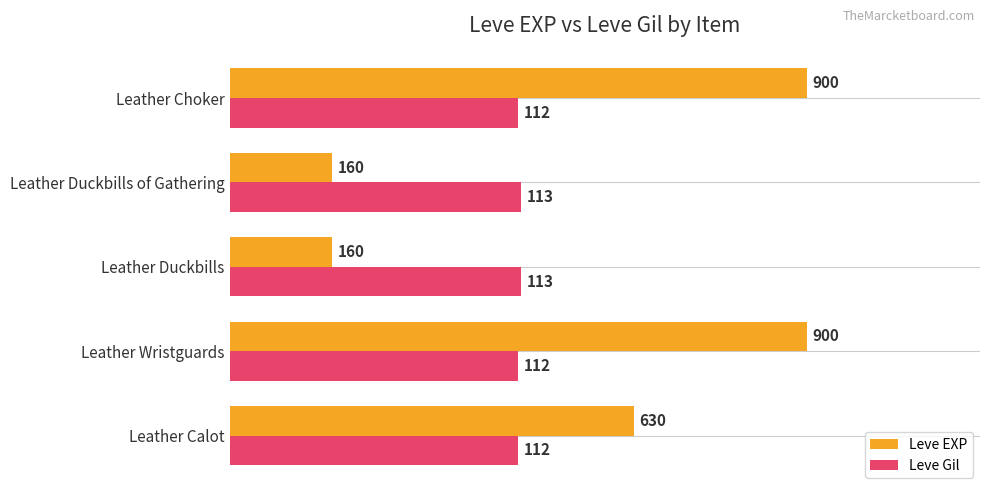

List the series in order of their peak value, lowest first.

Leve Gil, Leve EXP